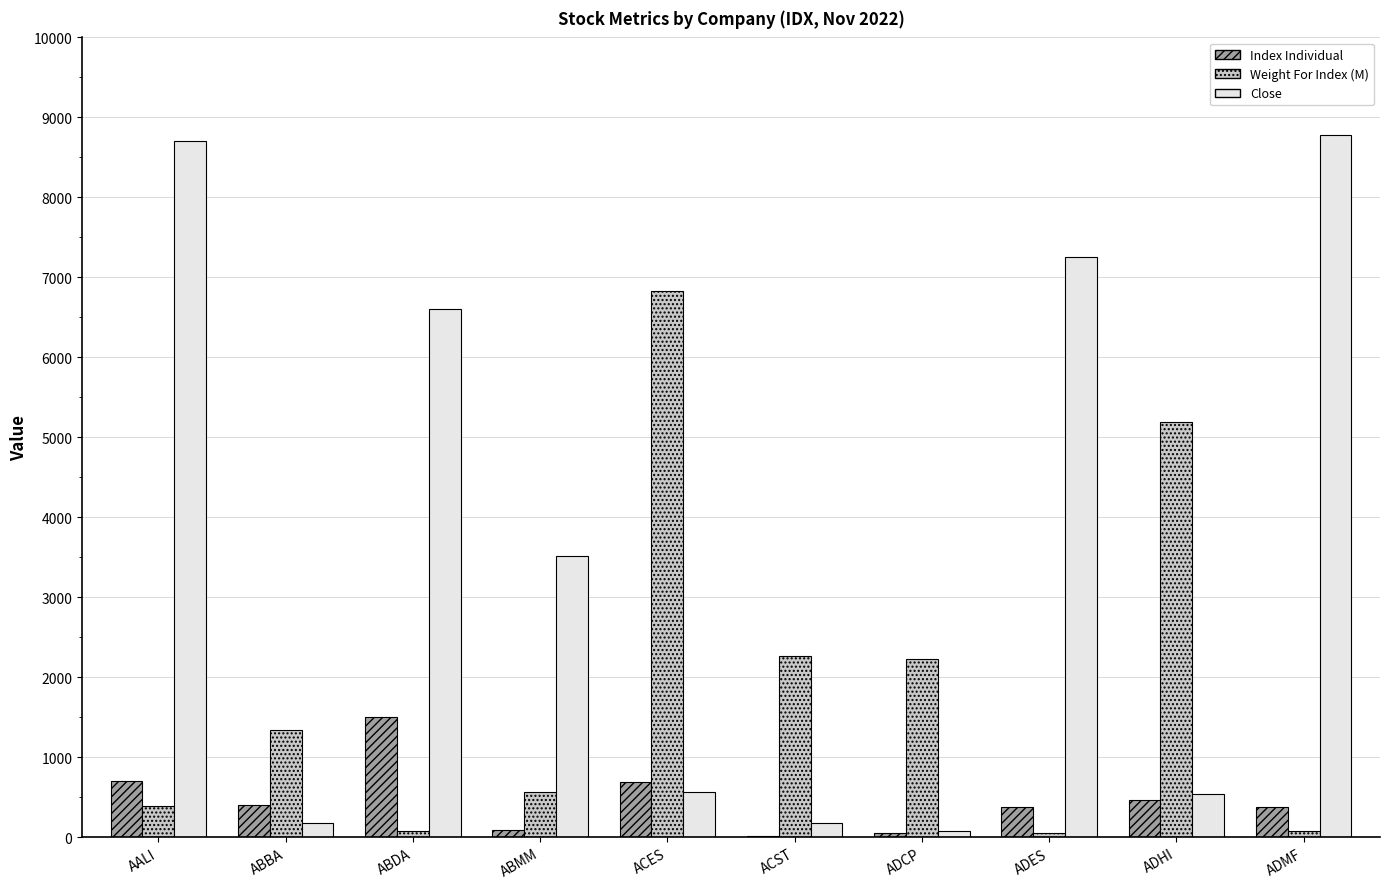

Which series has the widest spread of values?

Close